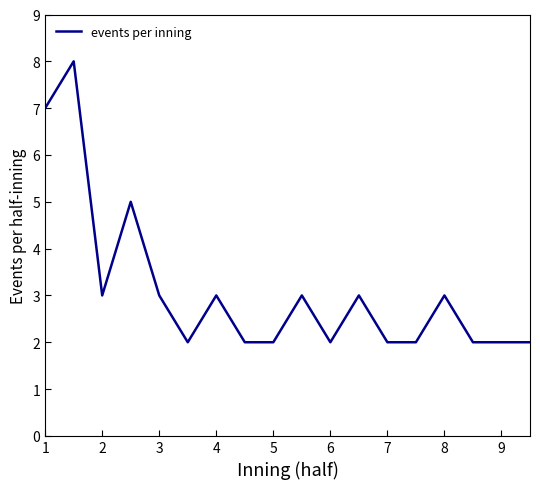

What is the maximum value shown in the chart?

8